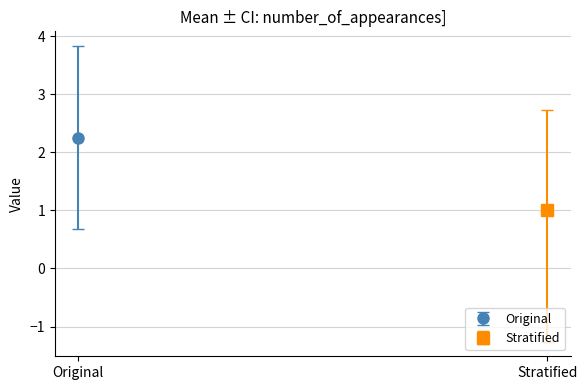

The chart shows a value of 2 at Hitch. True or false?

False